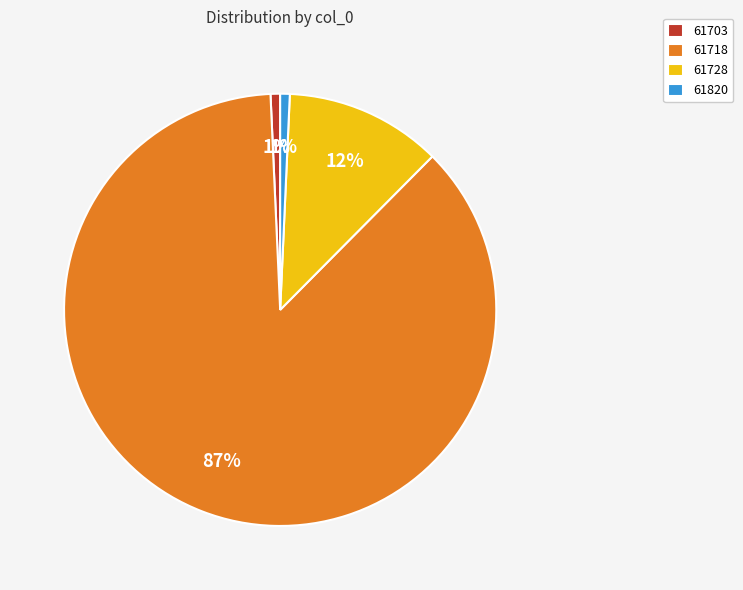

What percentage is the 61820 slice, to the nearest percent?

1%